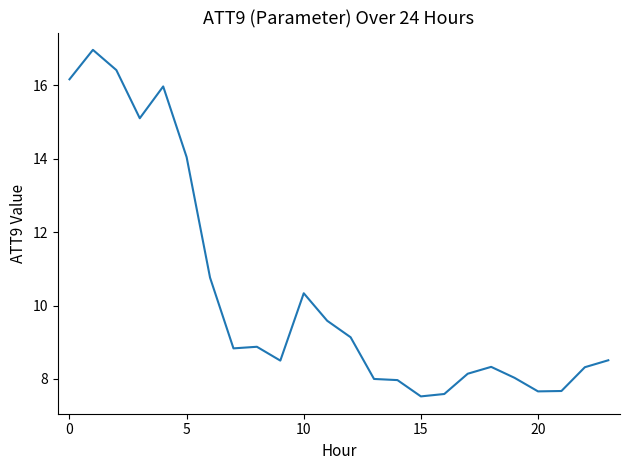

How many lines are shown in the chart?

1